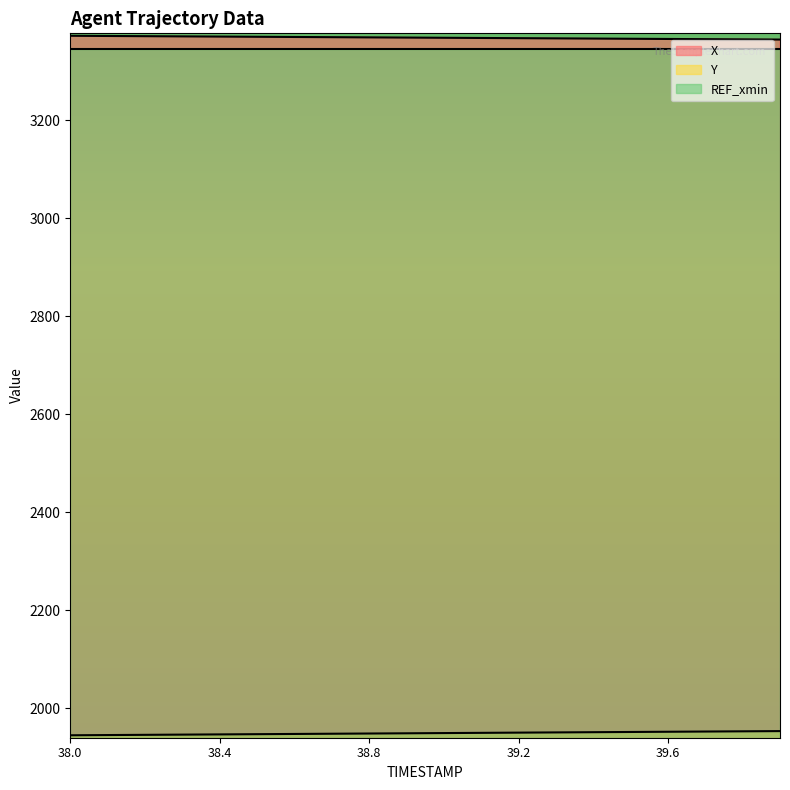

What is the label of the 5th point from the right?

39.5